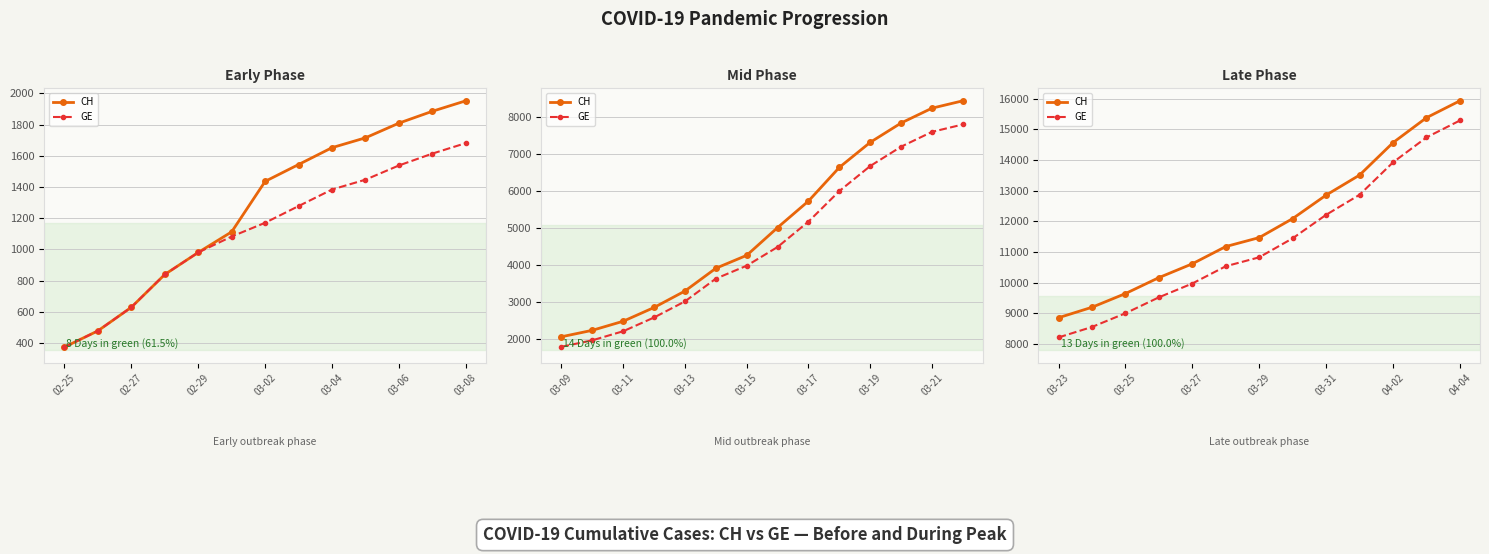

Does the chart display data point markers on the line(s)?

Yes